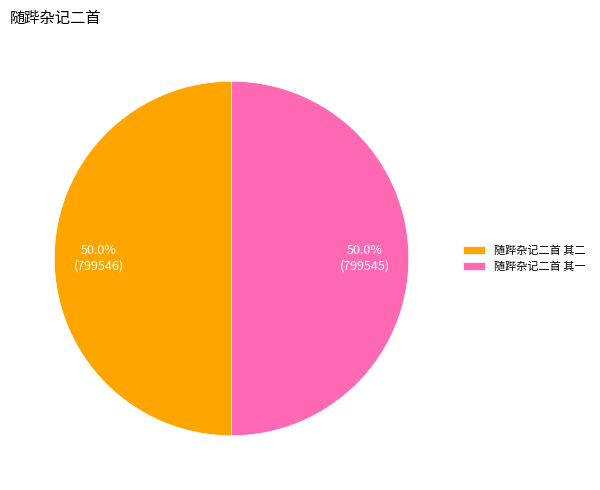

What is the ratio of the value at 随跸杂记二首 其二 to the value at 随跸杂记二首 其一?

1.0